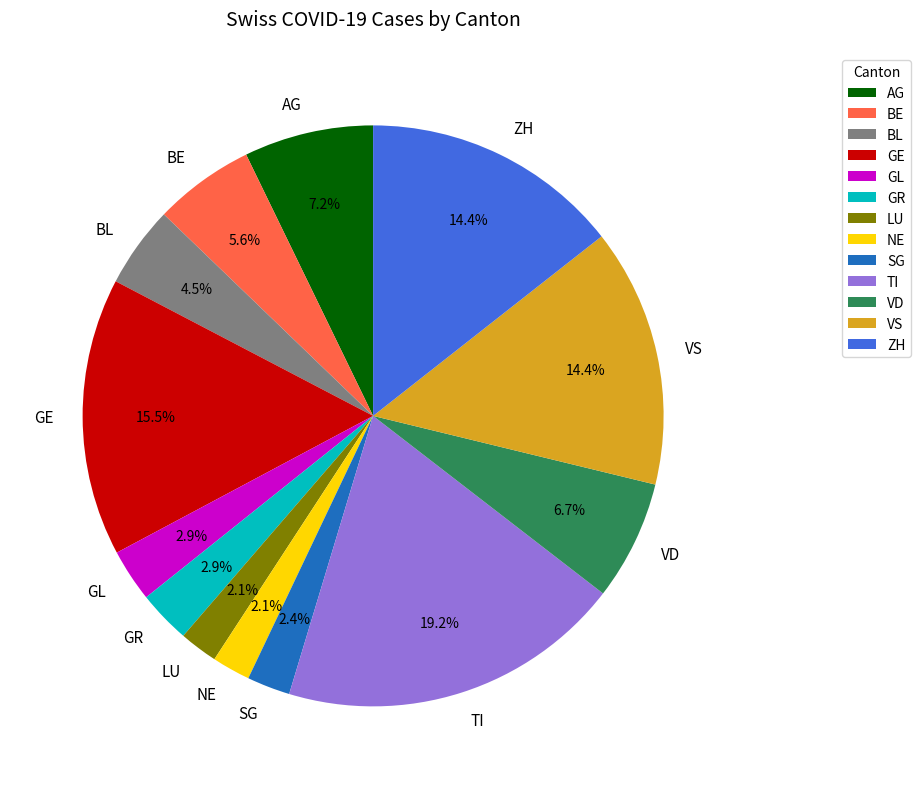

Is there any slice that represents more than half of the pie?

No